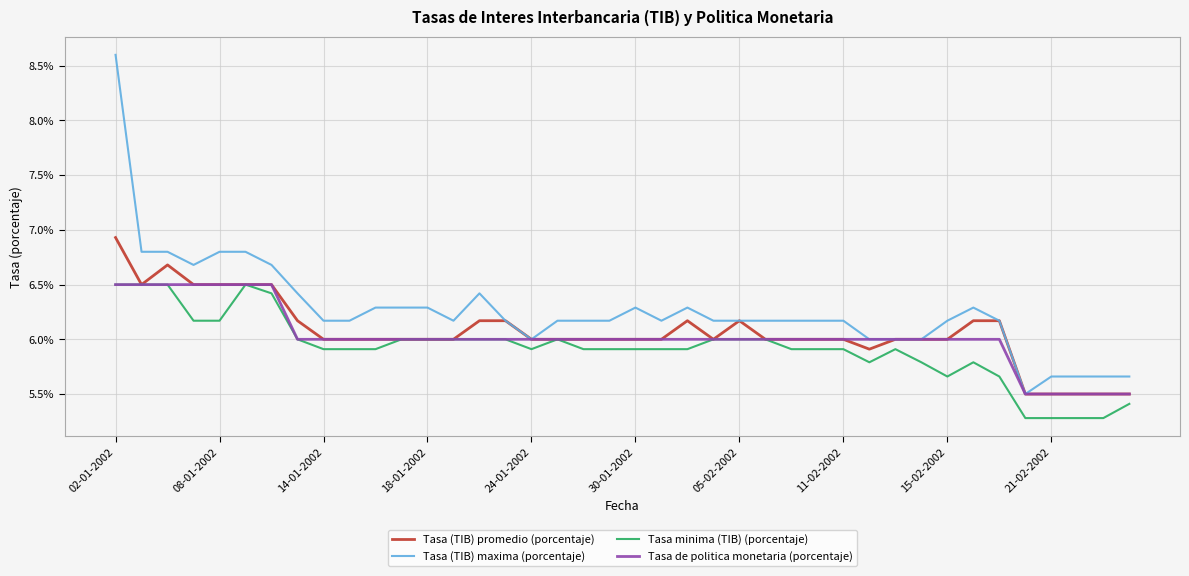

Which series has the largest range (max minus min)?

Tasa (TIB) maxima (porcentaje)